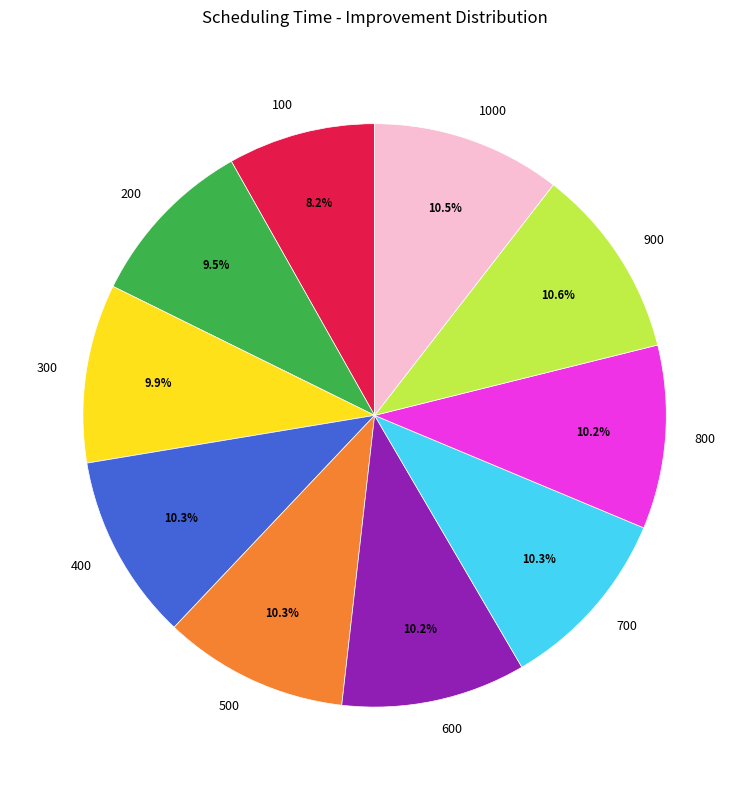

Which category has the smallest portion of the pie?

100